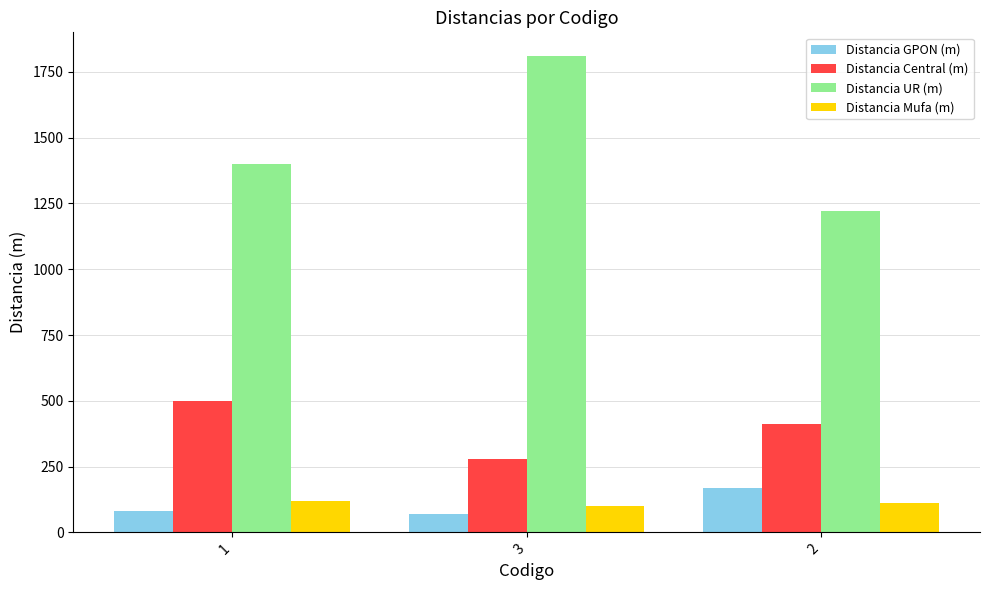

True or false: Distancia Central (m) has a value of 500 at 1.

True